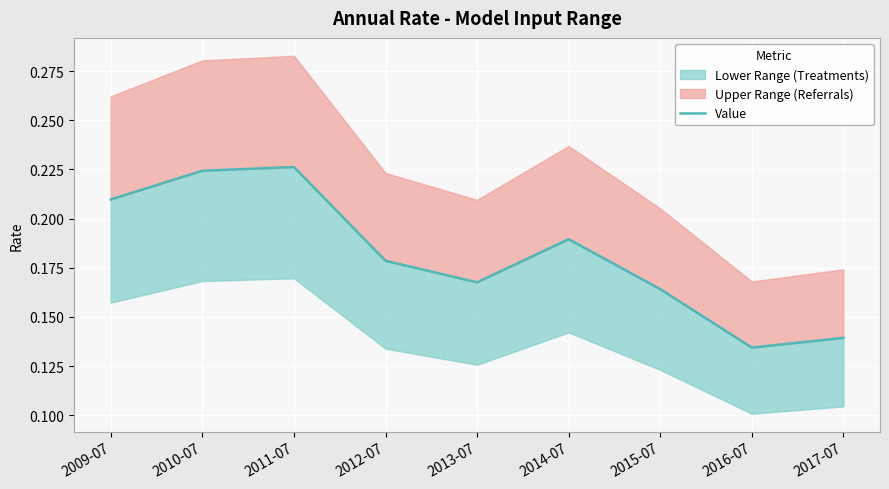

Is it true that the value at 2011-07 is 0.4?

False